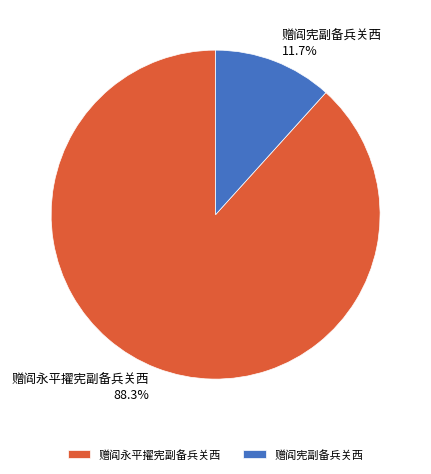

What is the largest slice in the pie chart?

赠阎永平擢宪副备兵关西